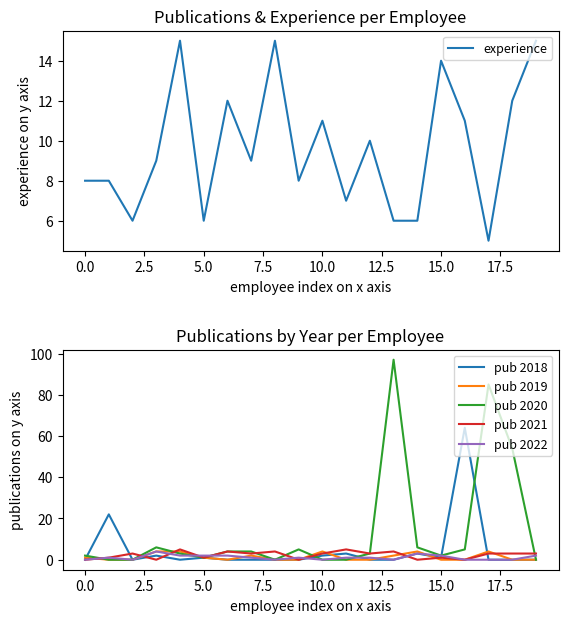

What is the spread (max minus min) of values at 10.0?

5